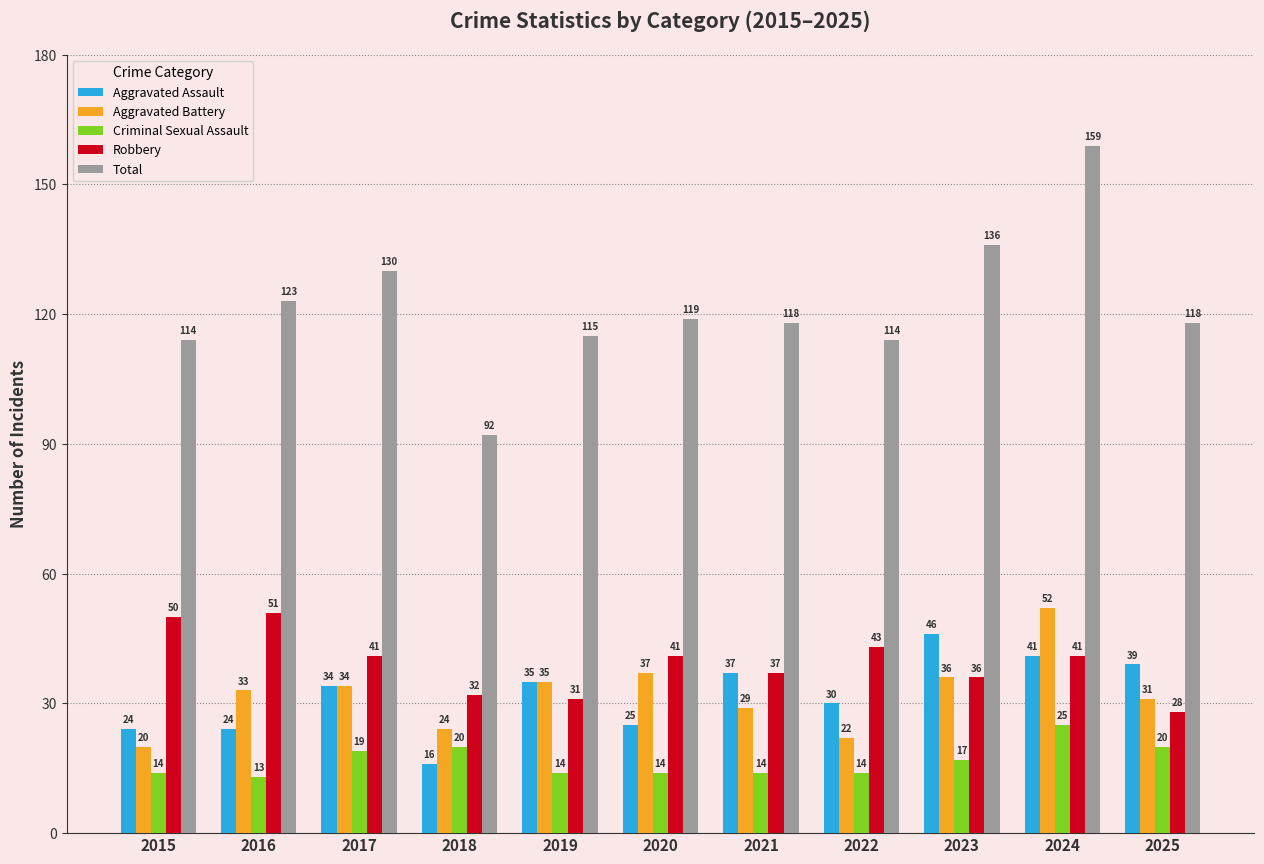

How many values in the Total series are below 118?

4